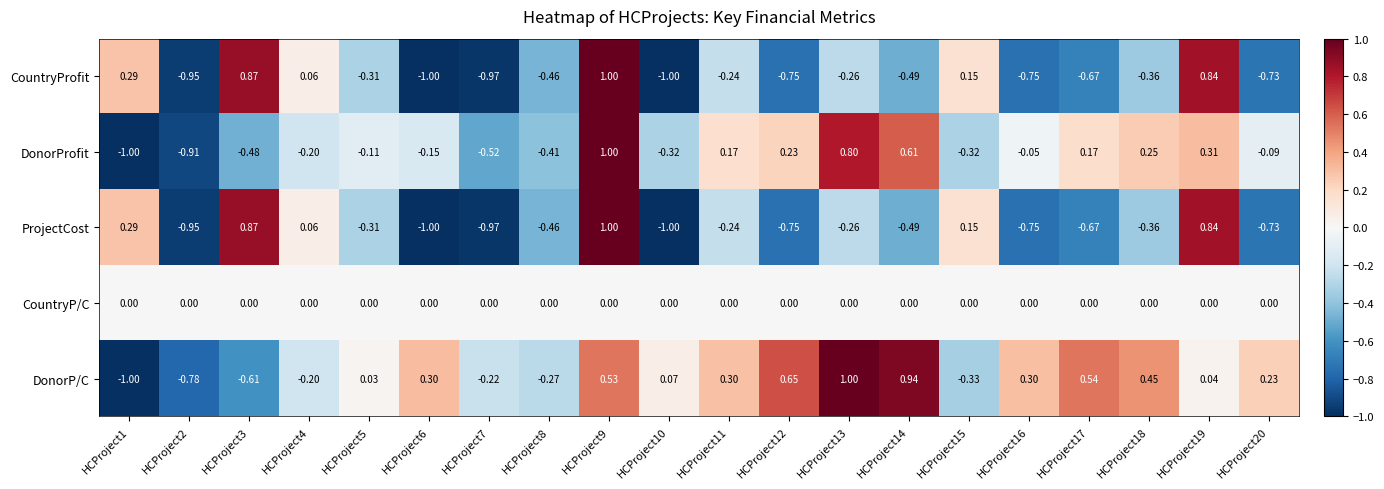

Which series changed the most between HCProject1 and HCProject17?

DonorP/C